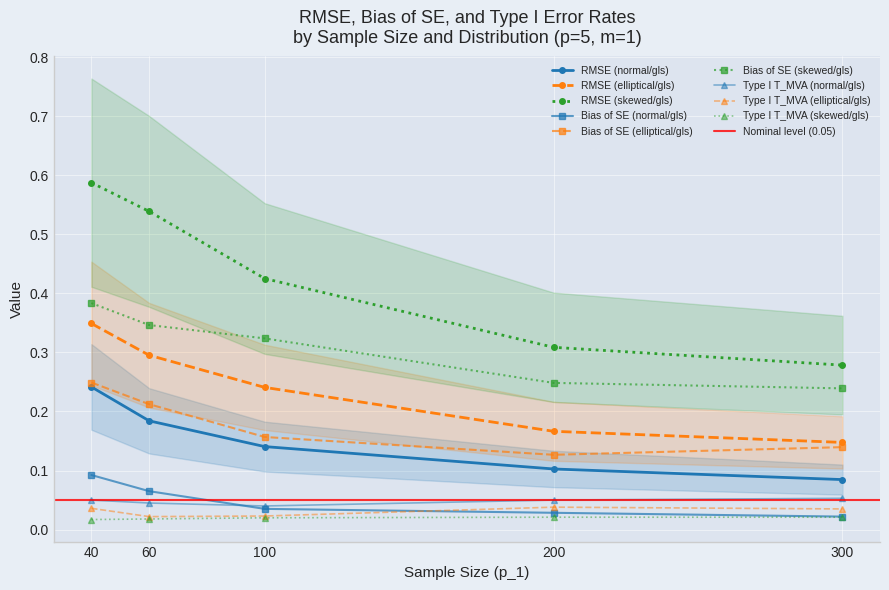

How many interior local peaks does the Type I error rate of T series have?

1